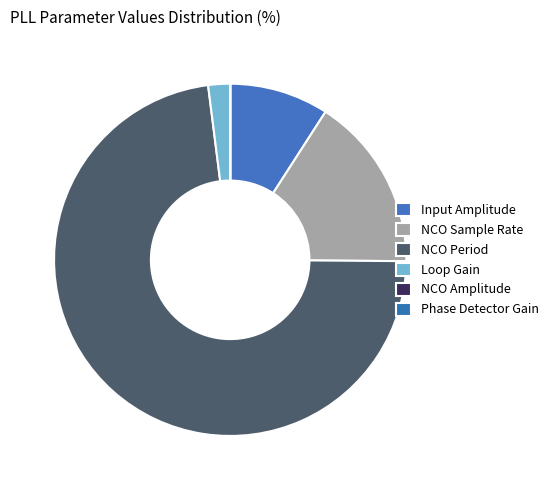

True or false: Phase Detector Gain accounts for 0% of the total.

True